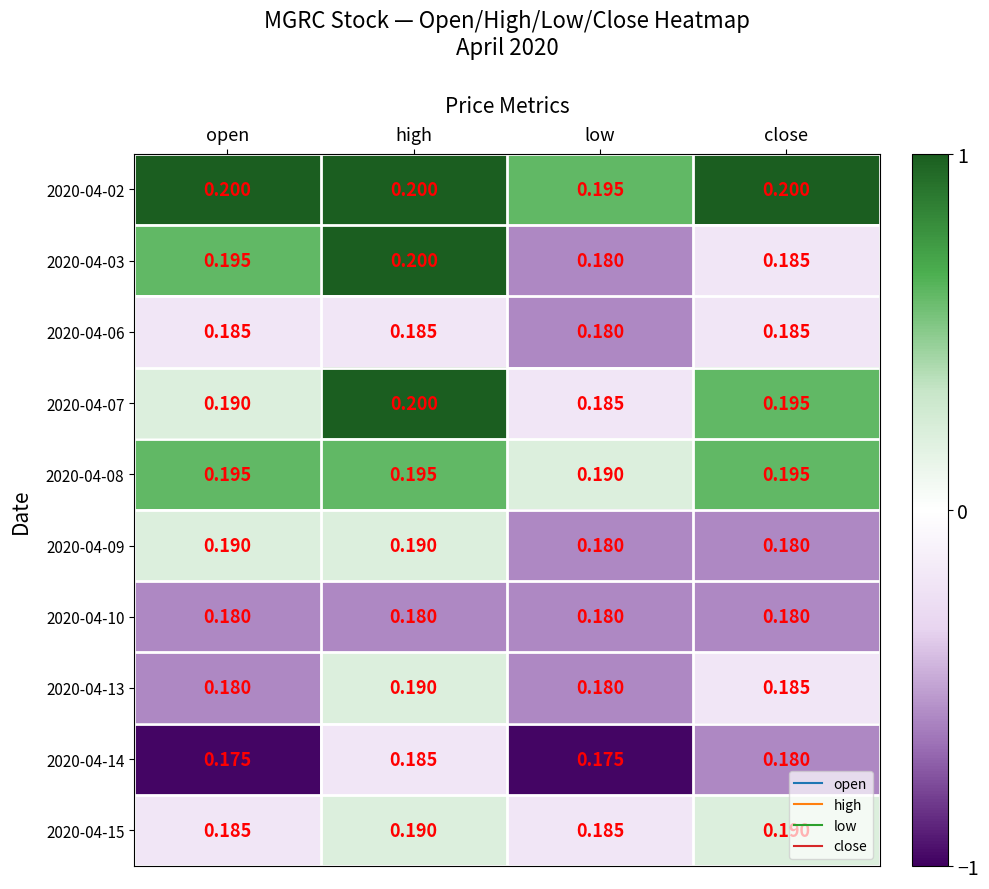

Between low and close, which series saw the biggest shift?

2020-04-07